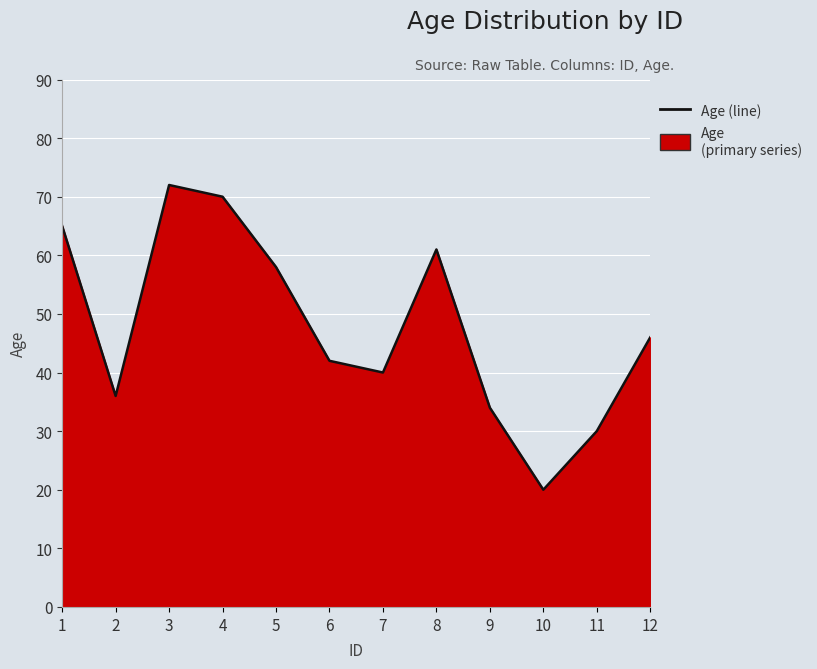

List the labels in order of value, largest first.

3, 4, 1, 8, 5, 12, 6, 7, 2, 9, 11, 10